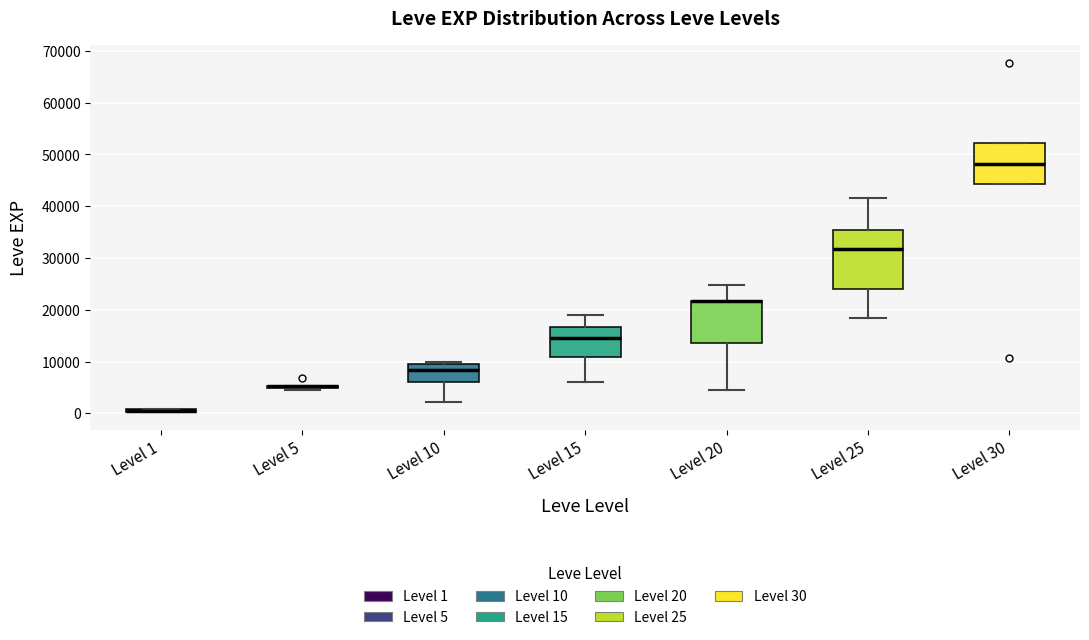

Comparing the boxes themselves (not the whiskers), which one is the tallest?

Level 25